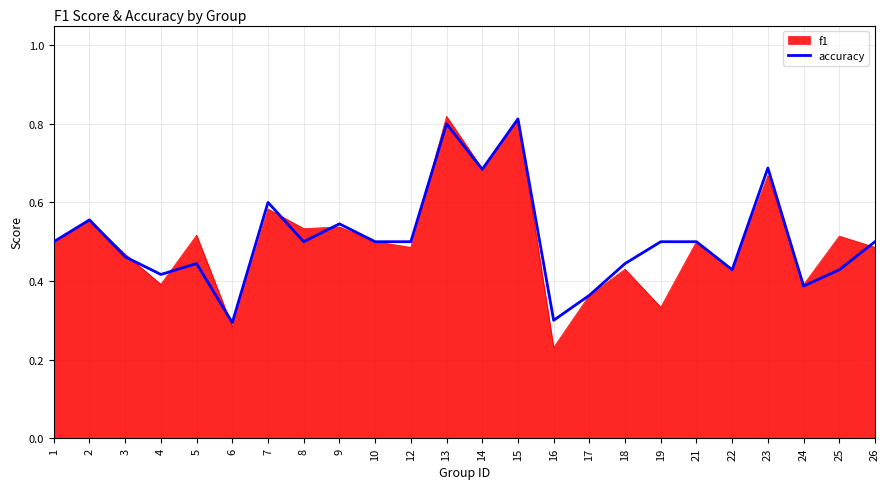

Which series has the largest range (max minus min)?

f1